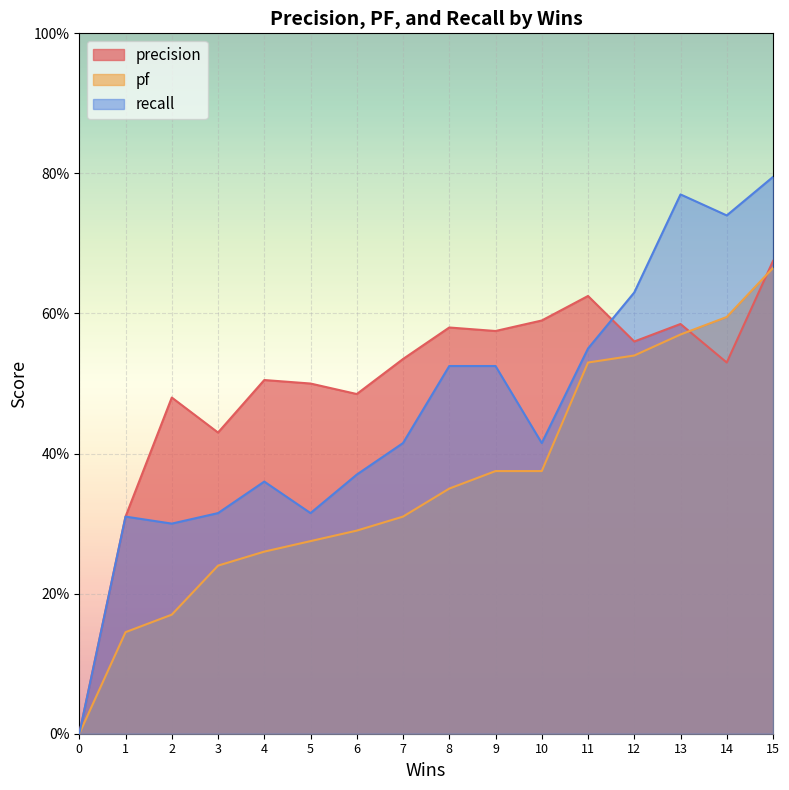

Between 0 and 6, which series saw the biggest shift?

precision